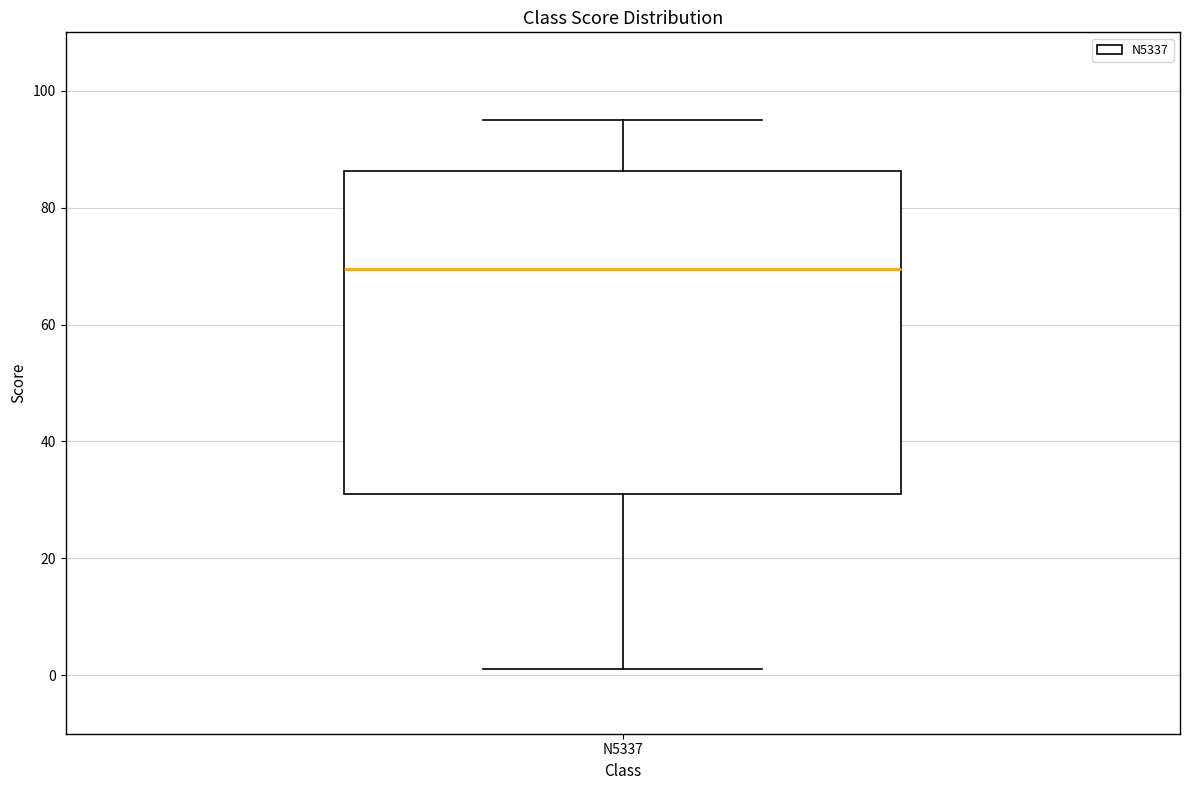

Read this box plot against the y-axis: the position of the median line, the range covered by the box, and the ends of both whiskers. The values are not printed on the chart, so give them approximately, as read against the axis.

median 70, box 32 to 86, whiskers 2 to 96